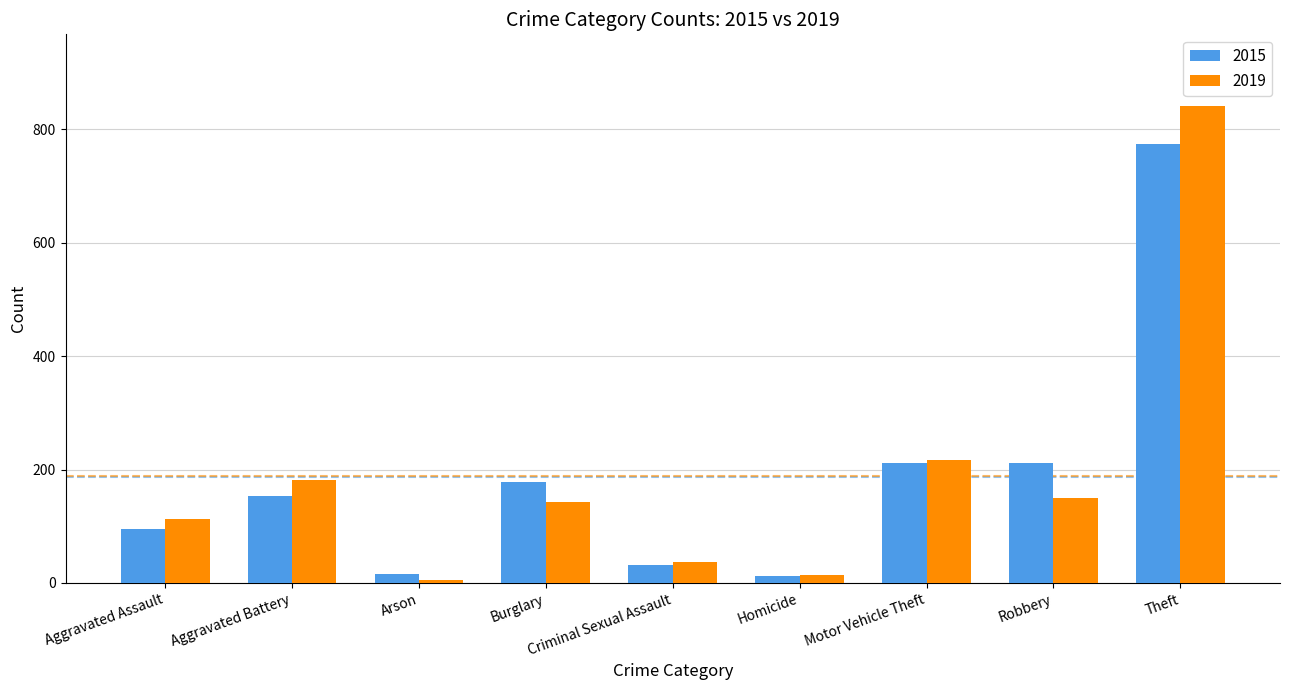

What is the spread (max minus min) of values at Aggravated Assault?

18